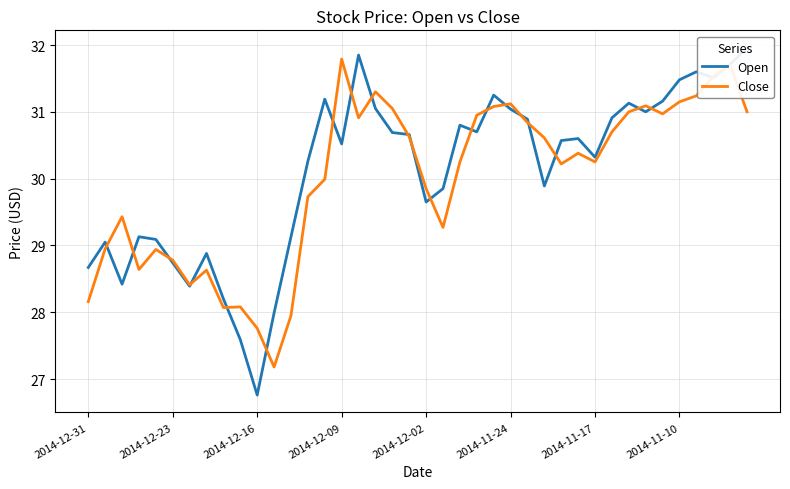

How many values in the Close series are below 30?

17